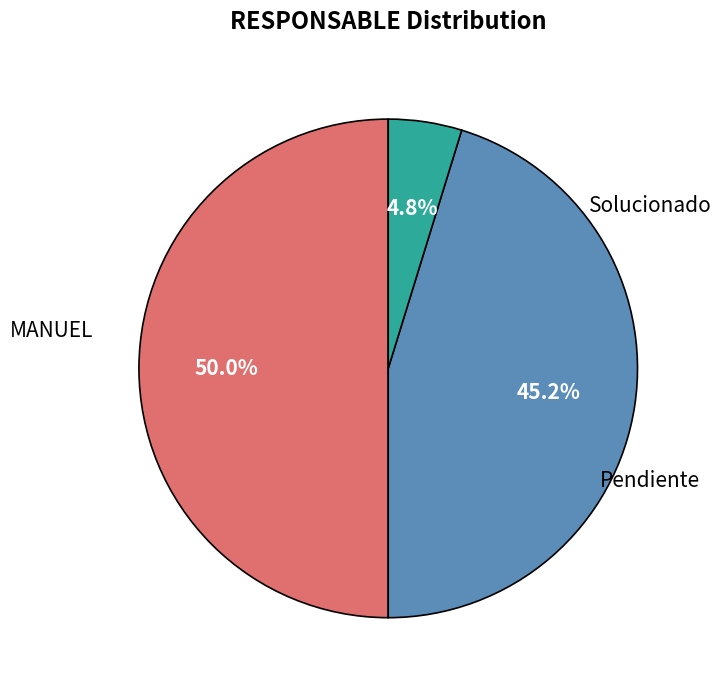

What is the ratio of the value at Pendiente to the value at MANUEL?

0.1